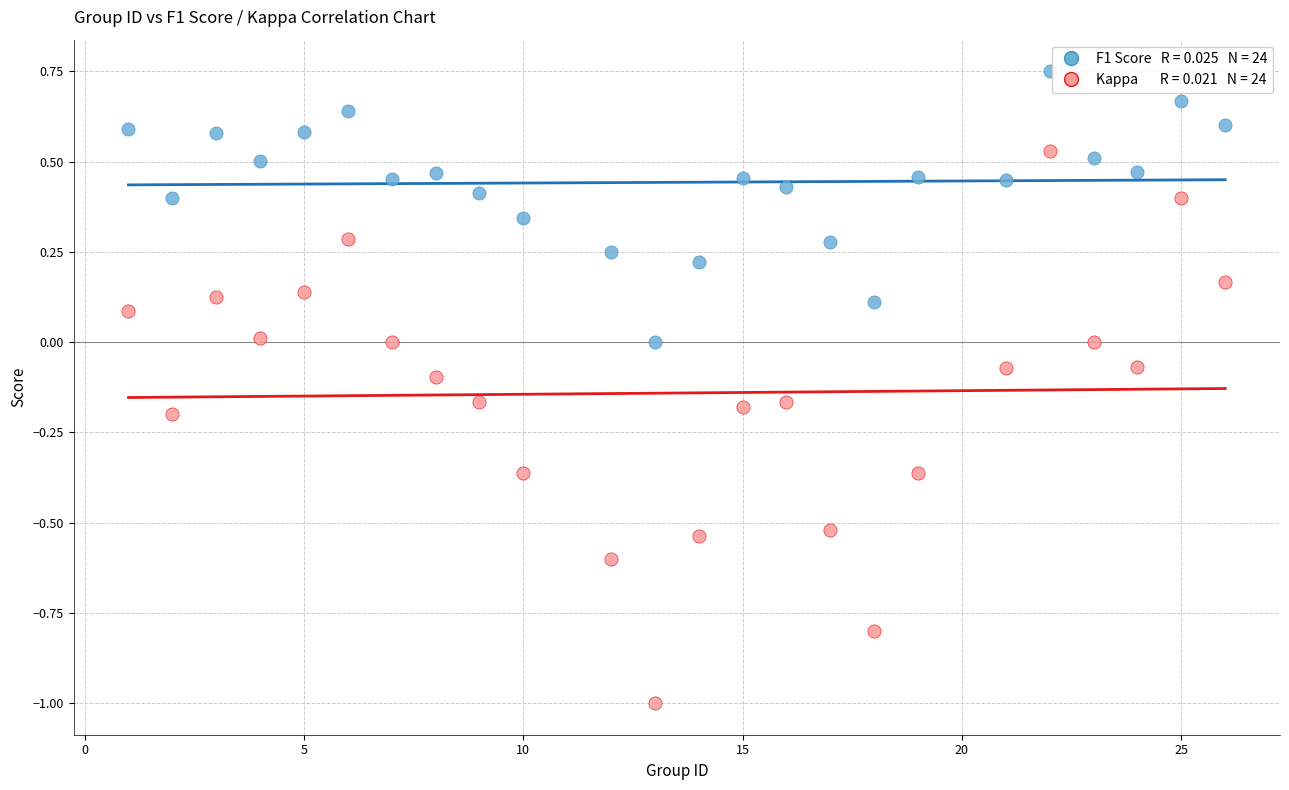

Across all data points, what is the range of X values (max minus min)?

25.0